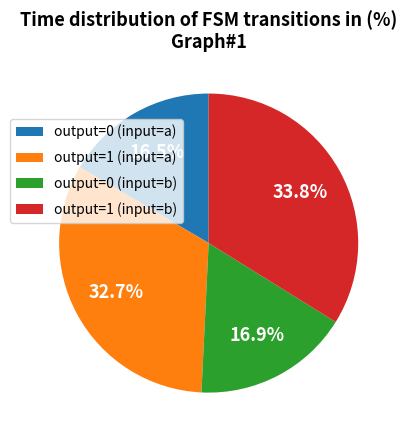

What portion of the pie excludes output=0 (input=a)?

83.5%